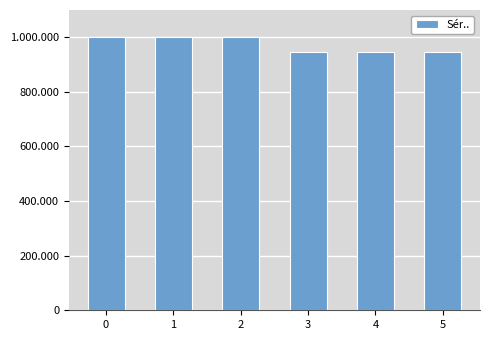

Does the chart contain stacked bars?

No